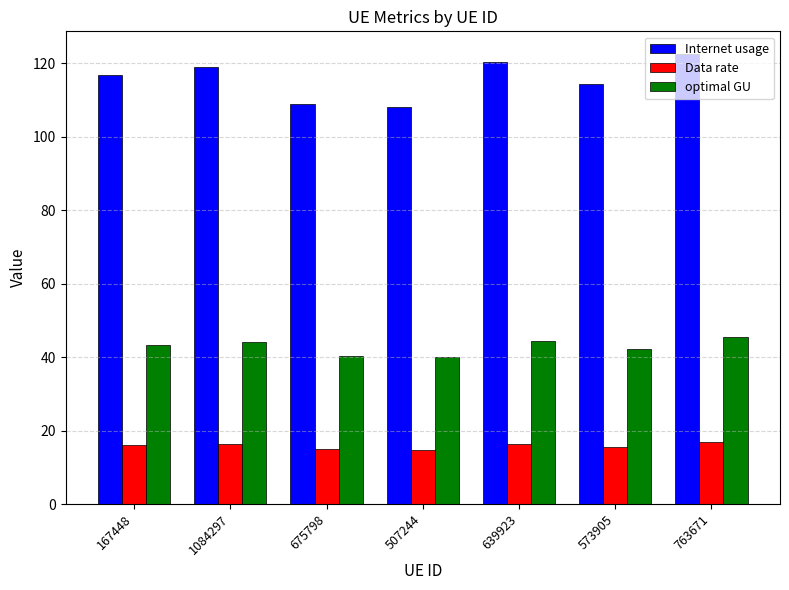

How many bars are there in each group?

3